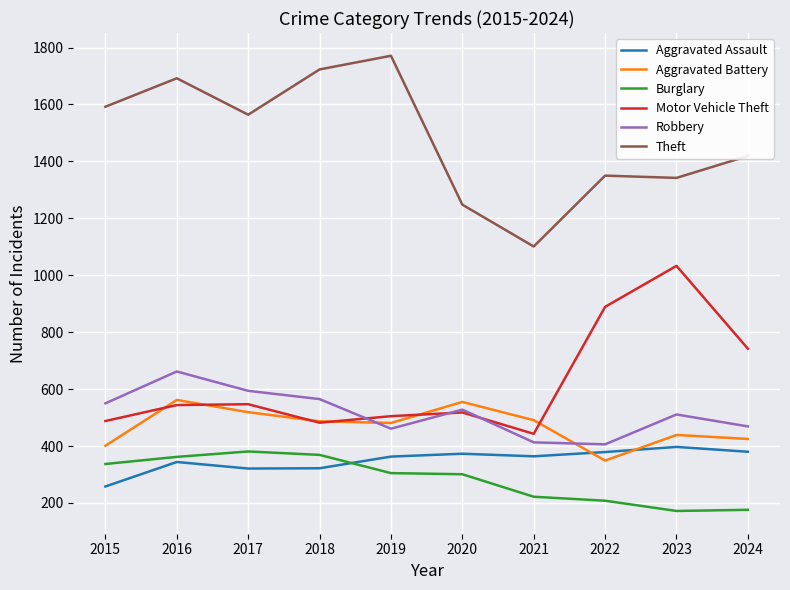

Count the number of data series in this chart.

6